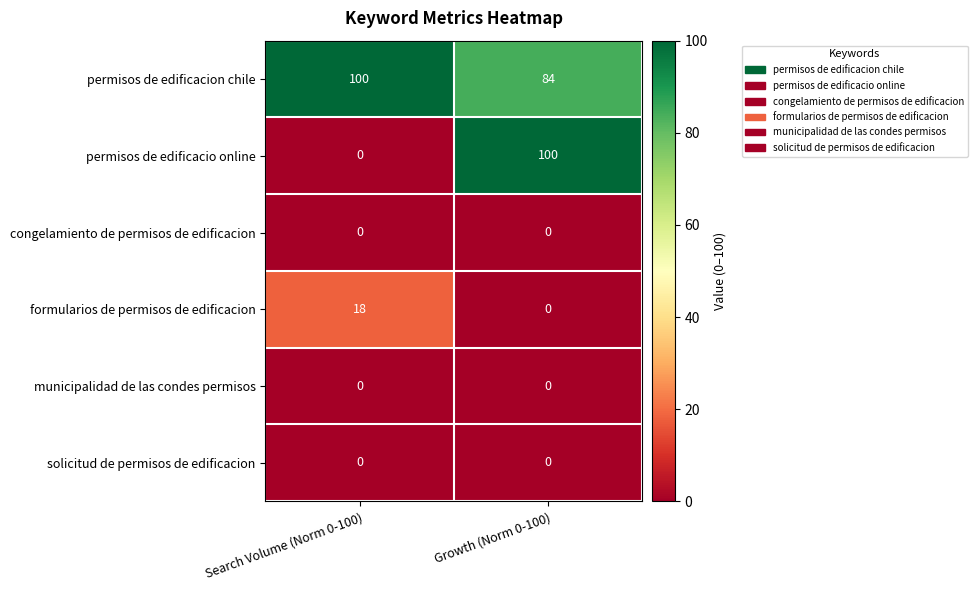

What is the greatest value displayed?

100